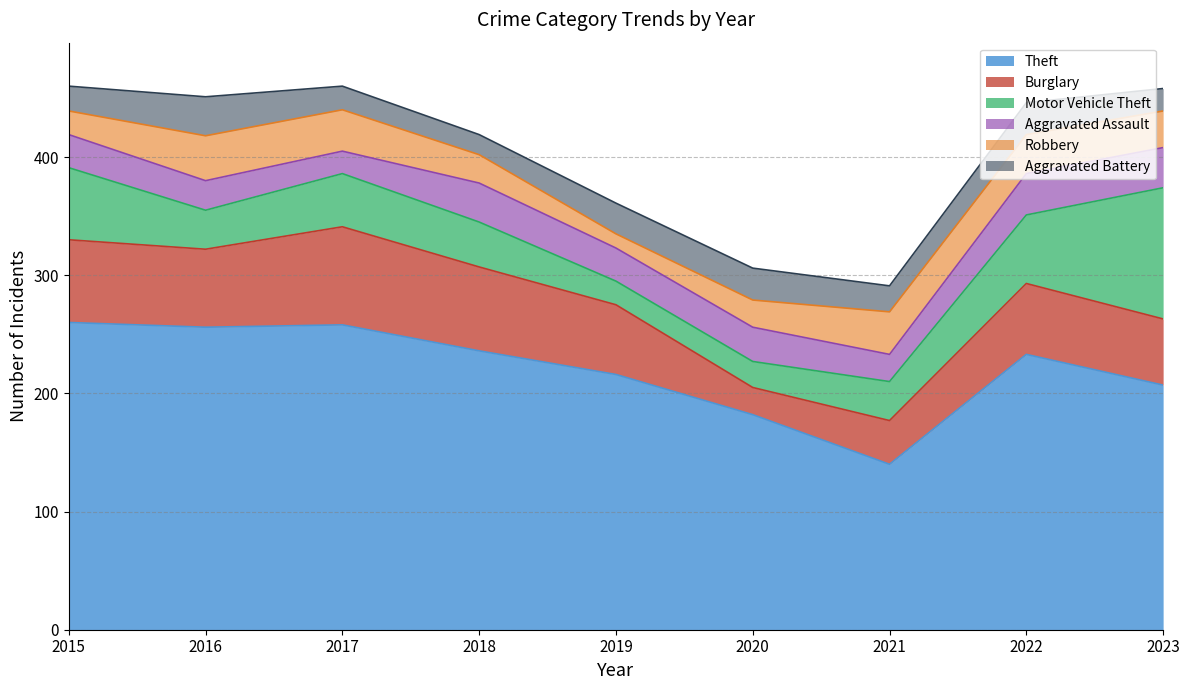

Reading left to right, extract all data points from this chart.

Theft: 2015=260	2016=256	2017=258	2018=236	2019=216	2020=182	2021=140	2022=233	2023=207
Burglary: 2015=70	2016=66	2017=83	2018=71	2019=59	2020=23	2021=37	2022=60	2023=56
Motor Vehicle Theft: 2015=61	2016=33	2017=45	2018=38	2019=20	2020=22	2021=33	2022=58	2023=111
Aggravated Assault: 2015=28	2016=25	2017=19	2018=33	2019=28	2020=29	2021=23	2022=35	2023=34
Robbery: 2015=20	2016=38	2017=35	2018=24	2019=12	2020=23	2021=36	2022=33	2023=31
Aggravated Battery: 2015=21	2016=33	2017=20	2018=17	2019=26	2020=27	2021=22	2022=27	2023=19